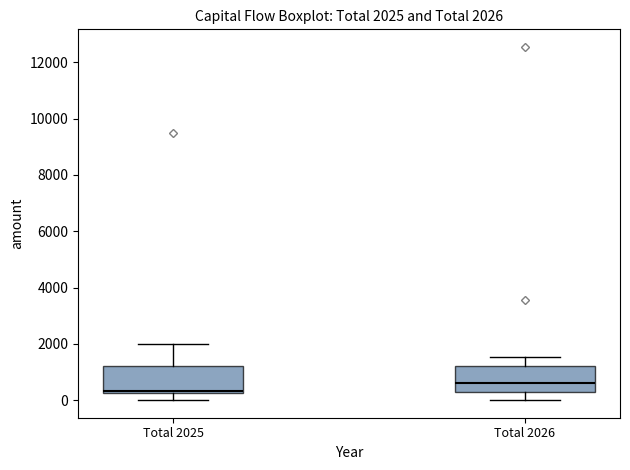

Which box has the lowest median line?

Total 2025